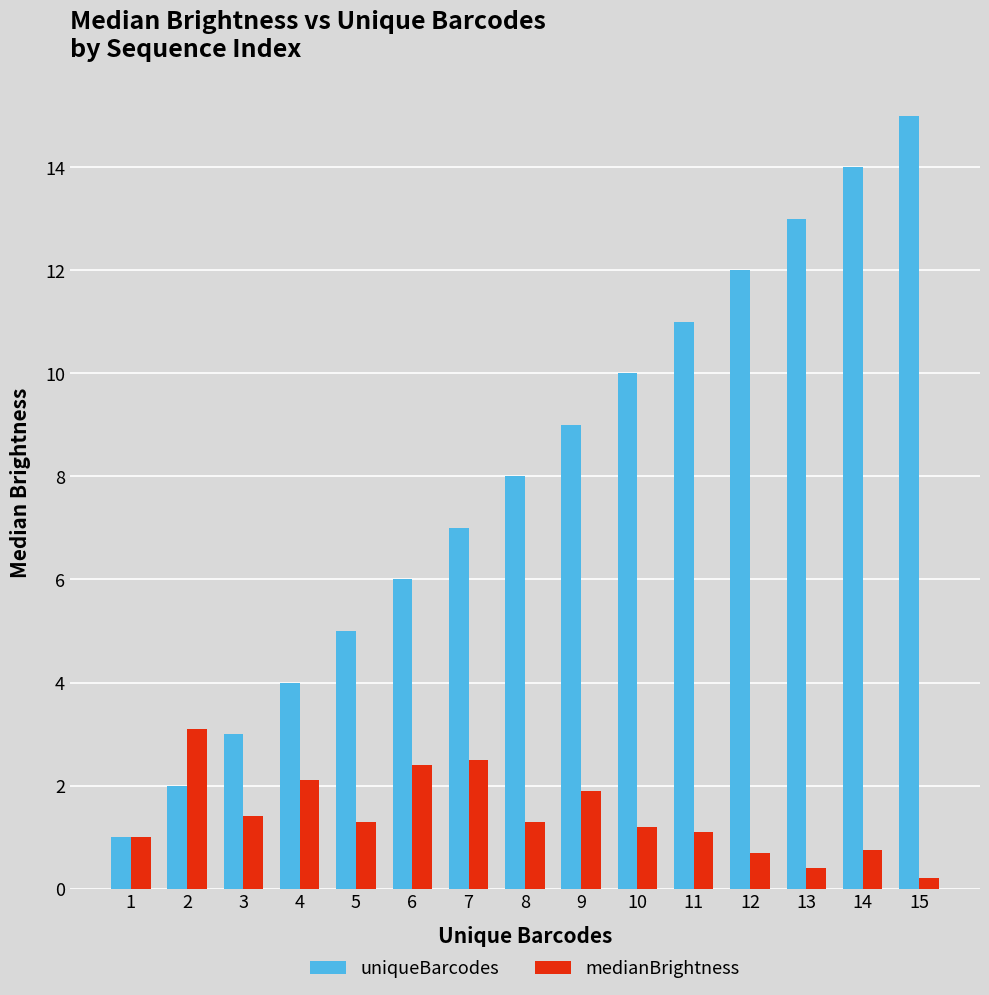

Which series has the largest range (max minus min)?

uniqueBarcodes